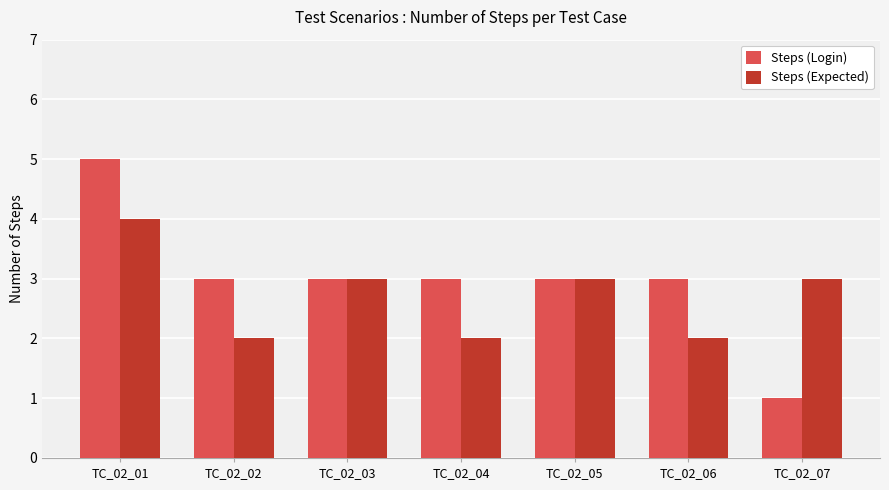

Read the Steps (Login) value at TC_02_05.

3